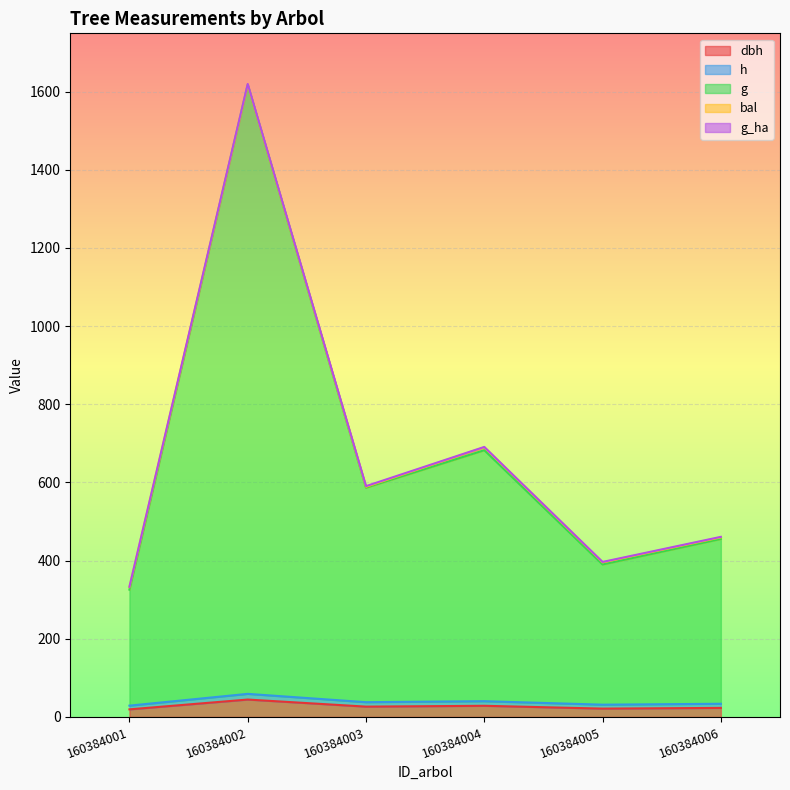

What is the sum of all h values?

231.3